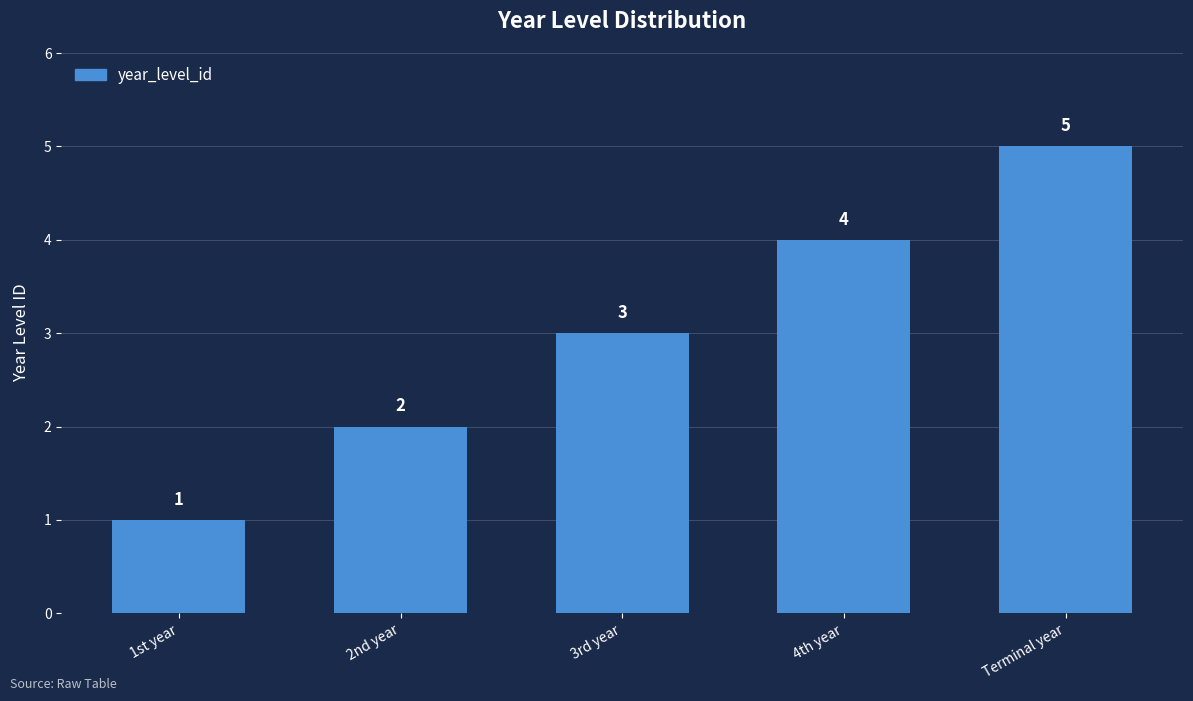

What is the ratio of the value at 3rd year to the value at 2nd year?

1.5